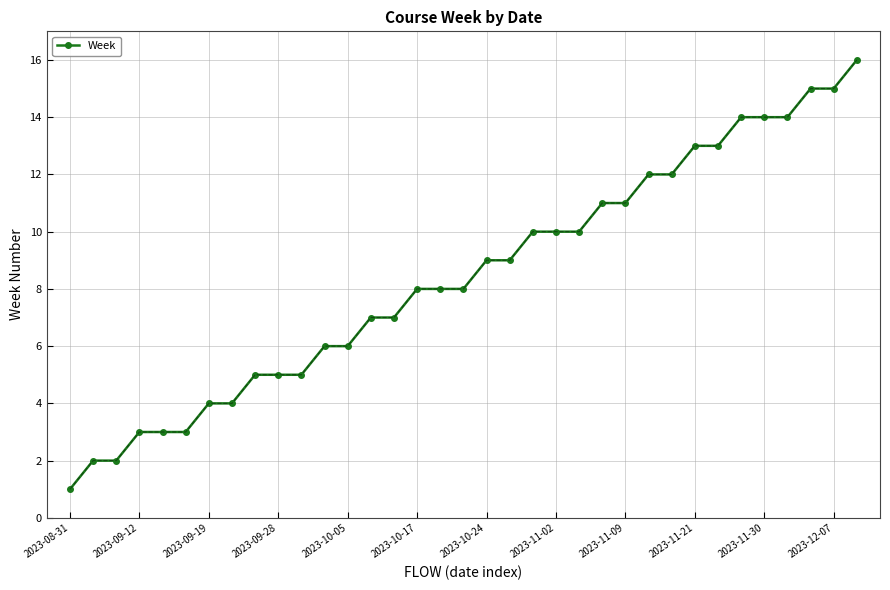

What is the difference between the maximum and minimum values?

15